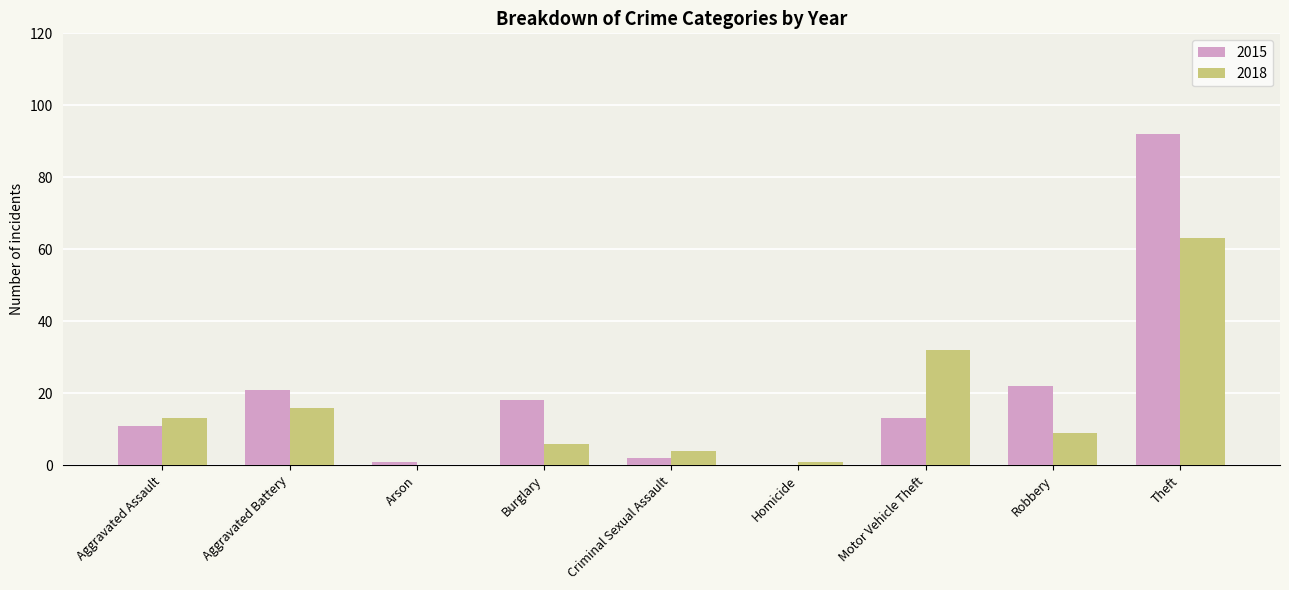

What is the sum of all 2015 values?

180